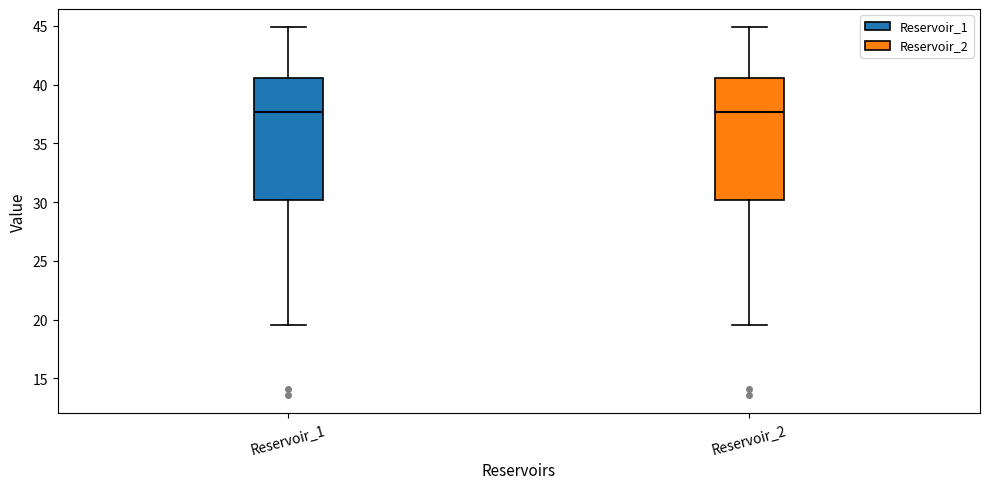

Reading left to right, read every box against the y-axis: the position of its median line, the range the box covers, and the ends of its whiskers. The values are not printed on the chart, so give them approximately, as read against the axis.

Reservoir_1: median 37.5, box 30.0 to 40.5, whiskers 19.5 to 45.0
Reservoir_2: median 37.5, box 30.0 to 40.5, whiskers 19.5 to 45.0